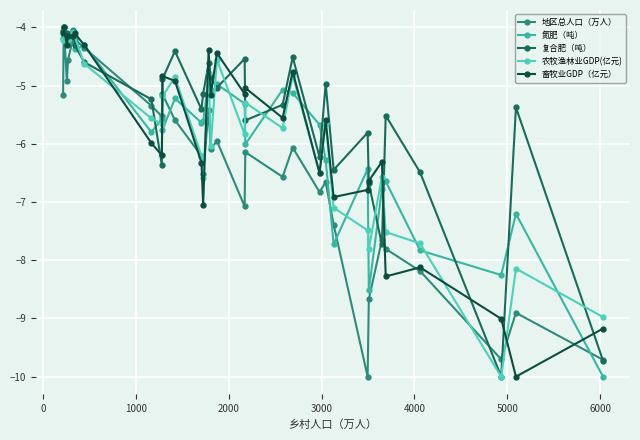

What is the value of the 农牧渔林业GDP(亿元) point at the 3rd from the left?

-4.2